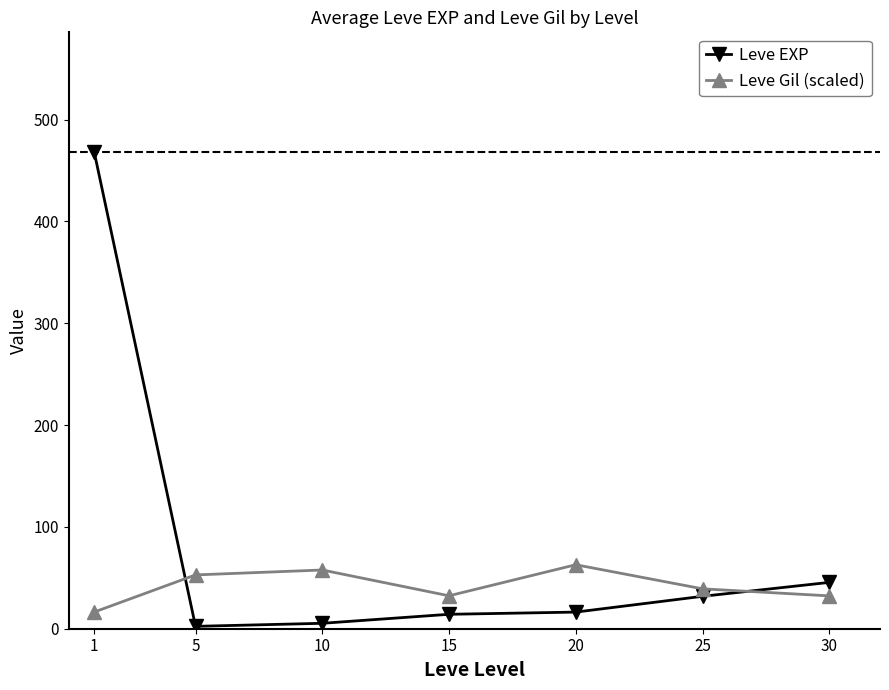

What is the difference between the highest and lowest values at 15?

18.2